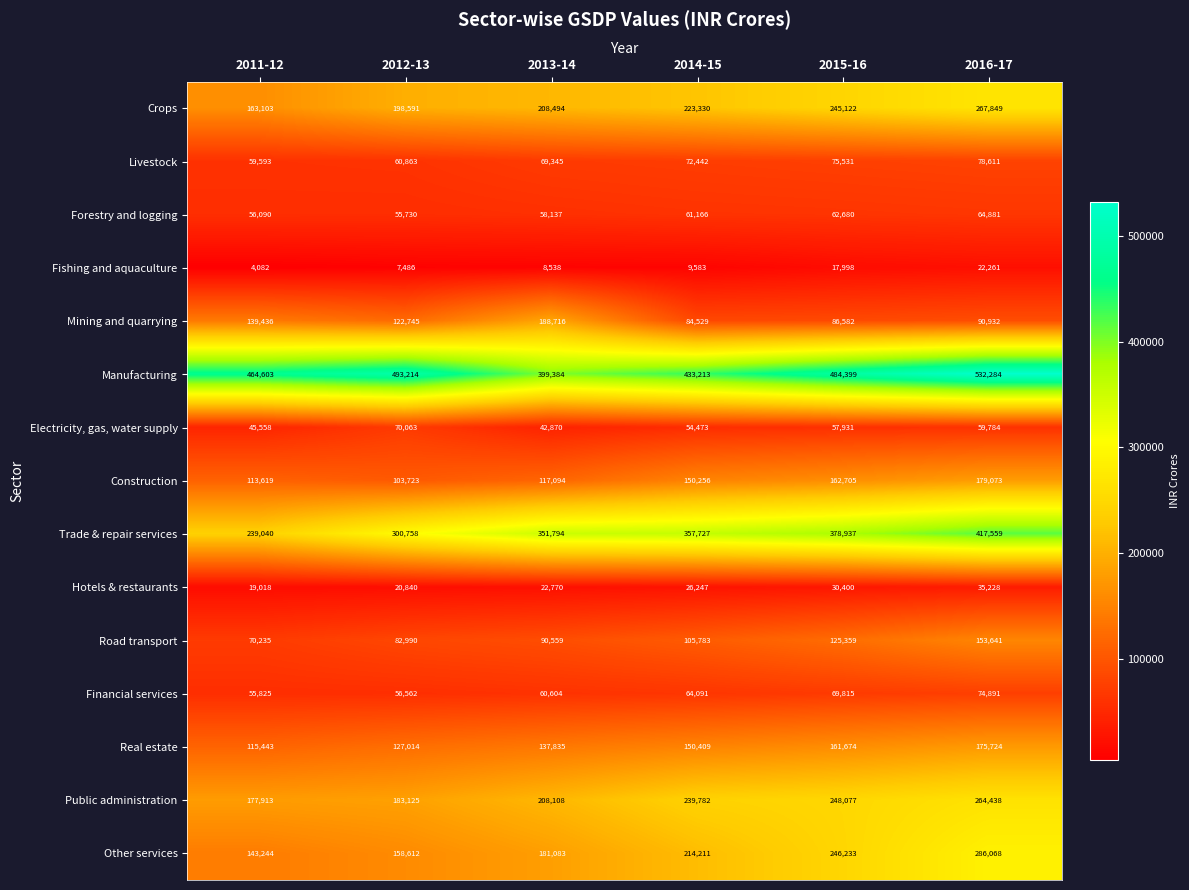

How many values in the Other services series are below 214211?

3